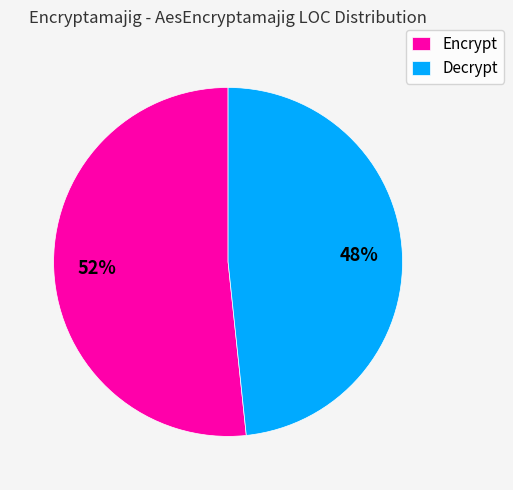

Is there any slice that represents more than half of the pie?

Yes